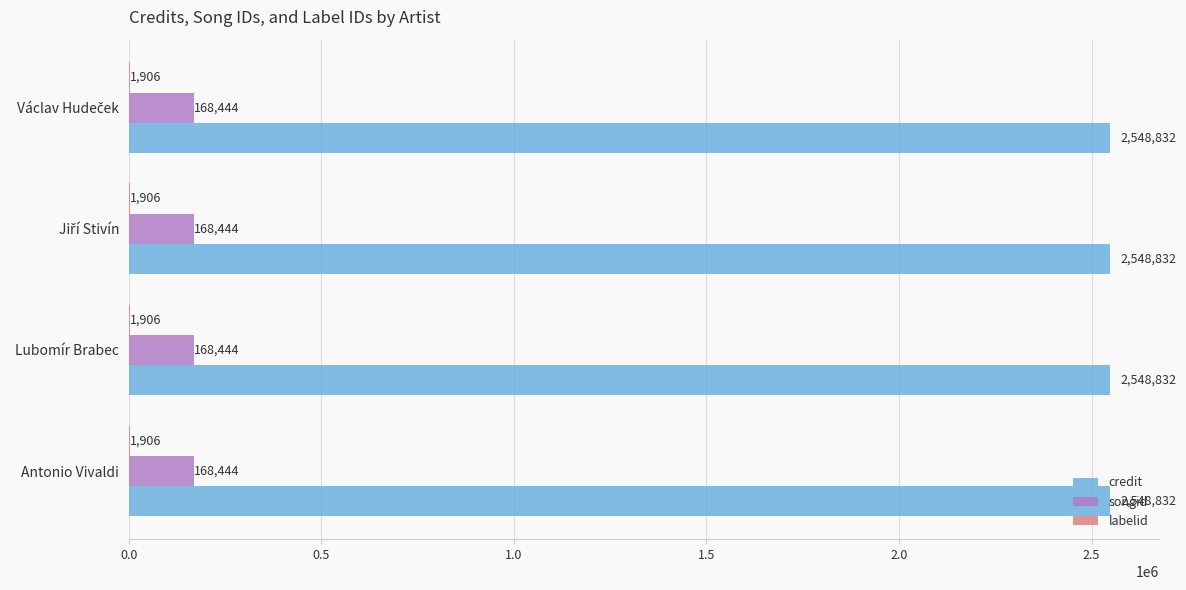

The value of songid at Lubomír Brabec is 168444. True or false?

True